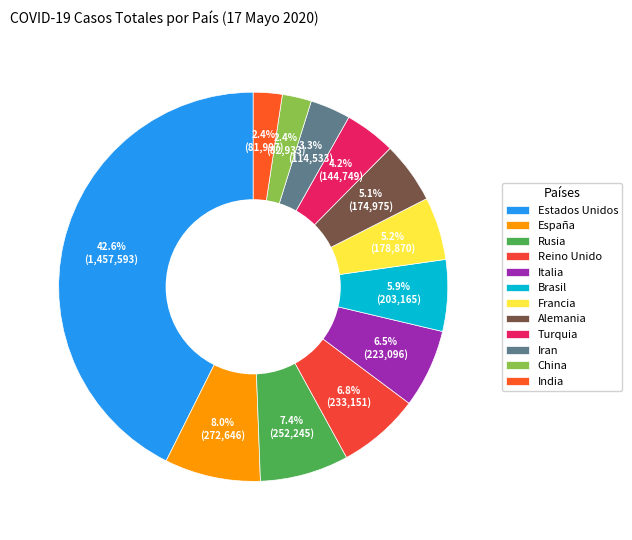

What percentage is NOT represented by India?

97.6%